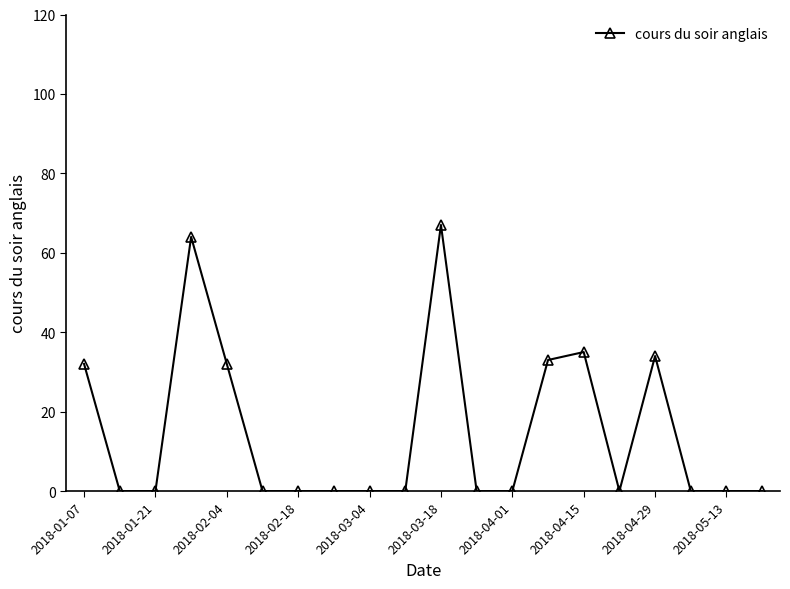

What is the sum of all values?

297